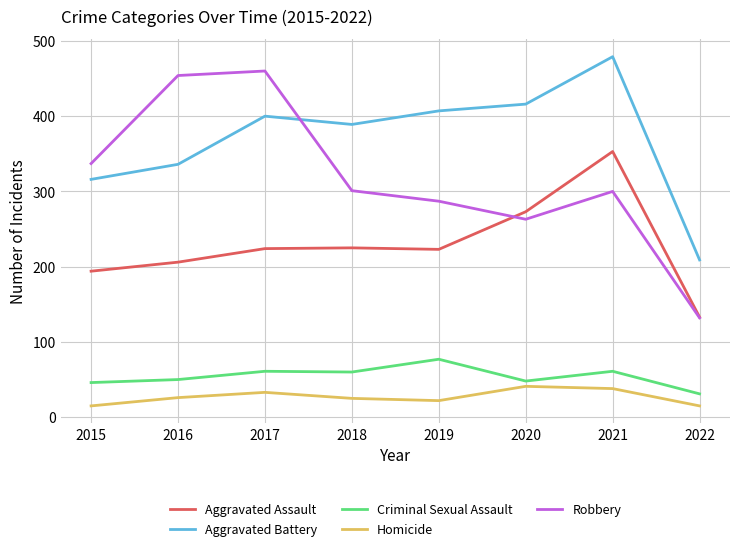

True or false: Criminal Sexual Assault and Homicide cross at least once.

False